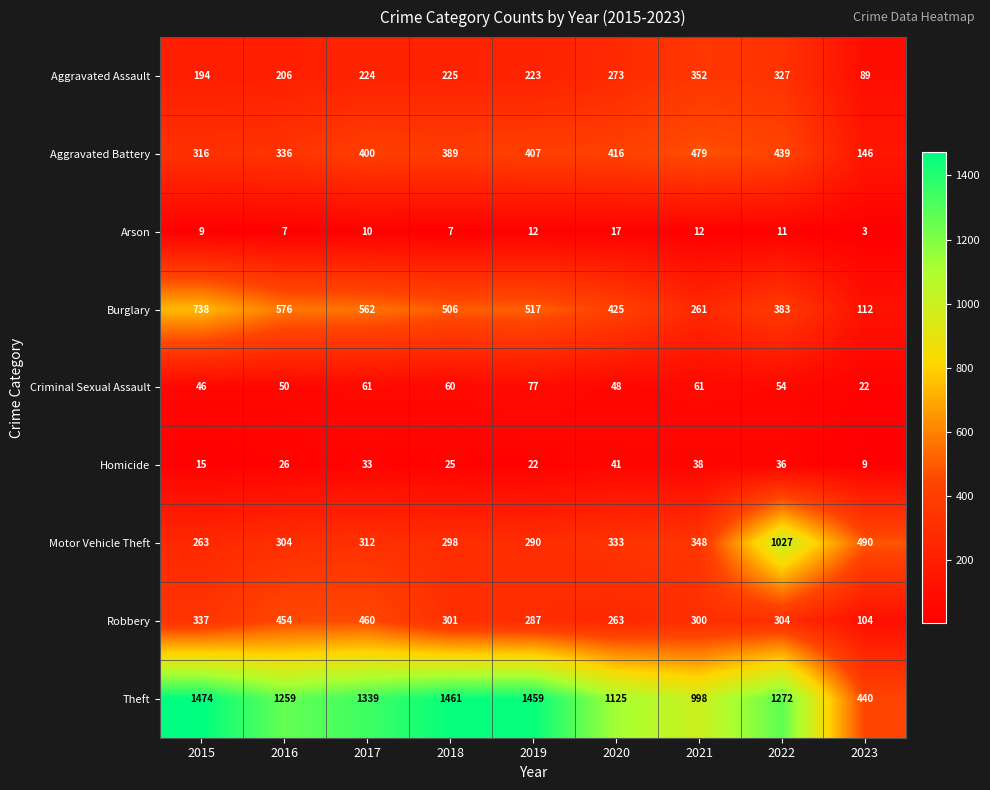

At which label does Arson reach its minimum?

2023